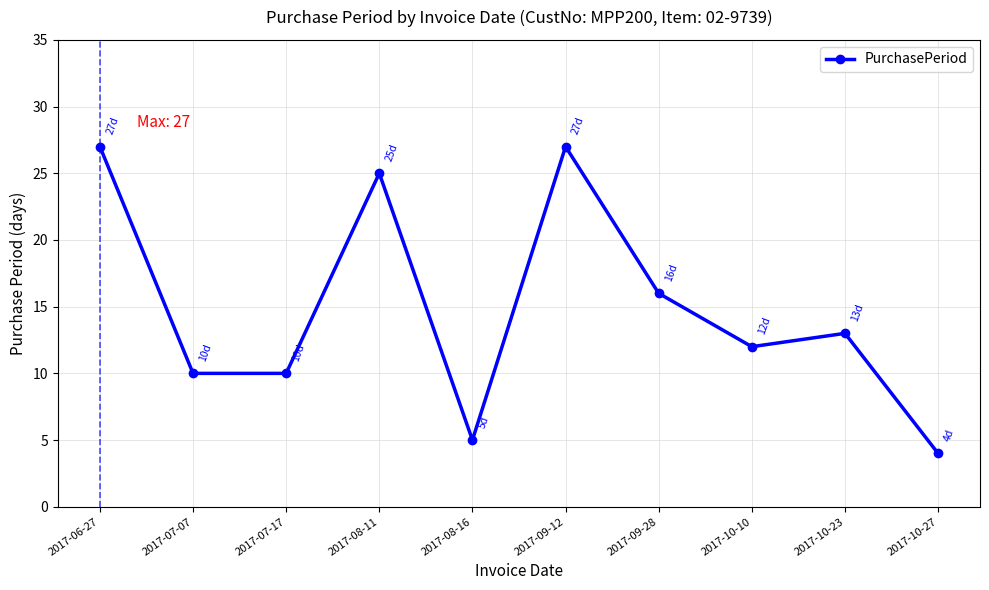

True or false: the data has more than 1 interior local peaks.

True